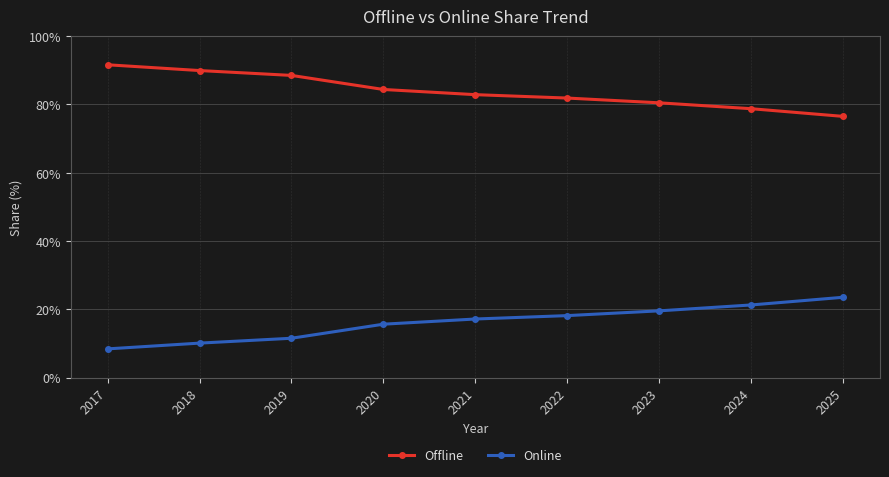

What is the sum of the Offline values at 2017 and 2022?

173.4